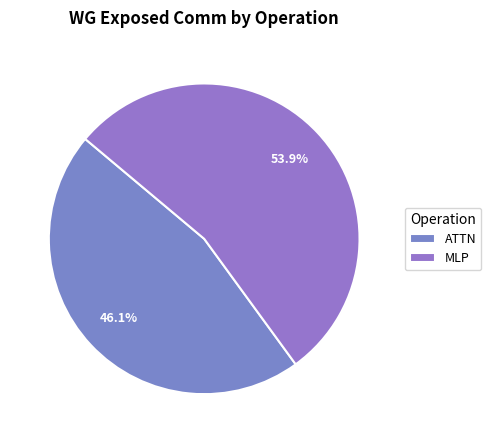

What percentage is the ATTN slice, to the nearest percent?

46%